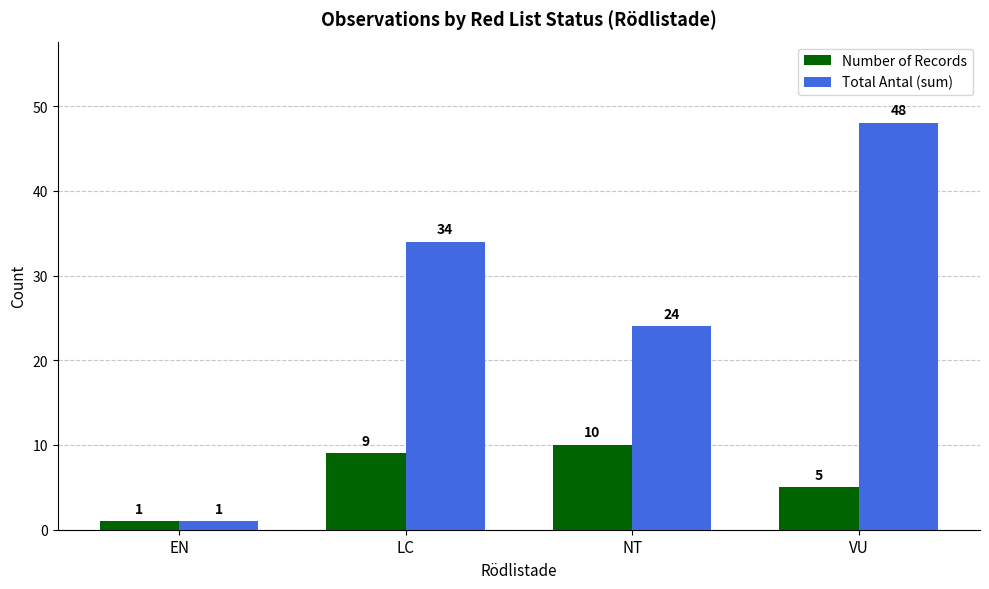

The Total Antal (sum) series shows 48 at VU. True or false?

True